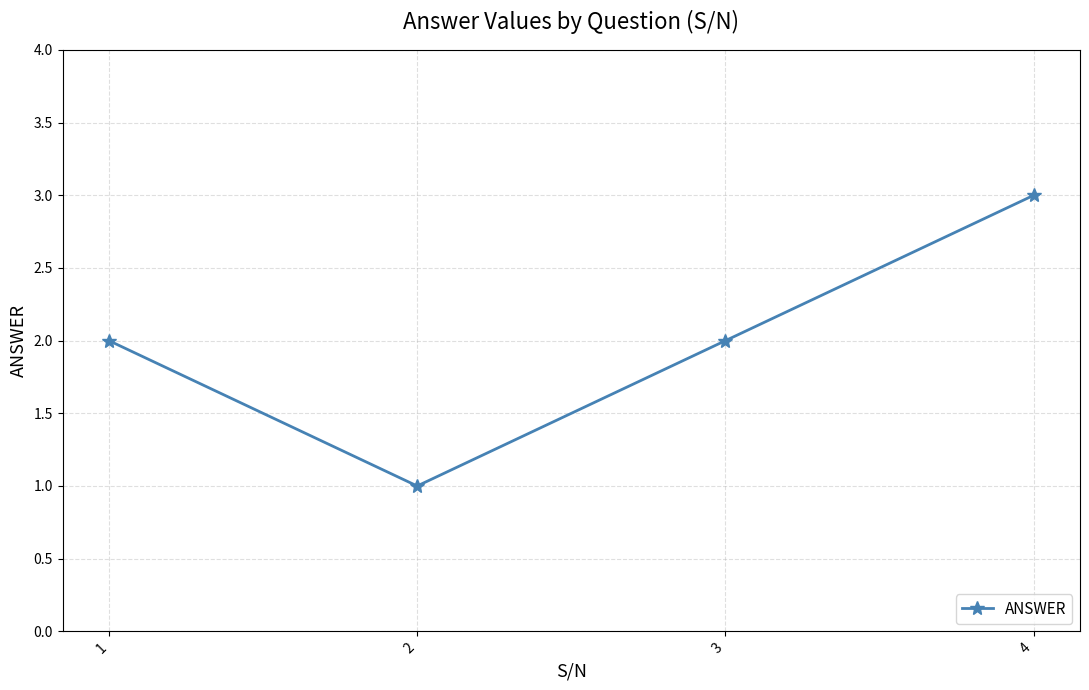

True or false: the data has more than 0 interior local peaks.

False